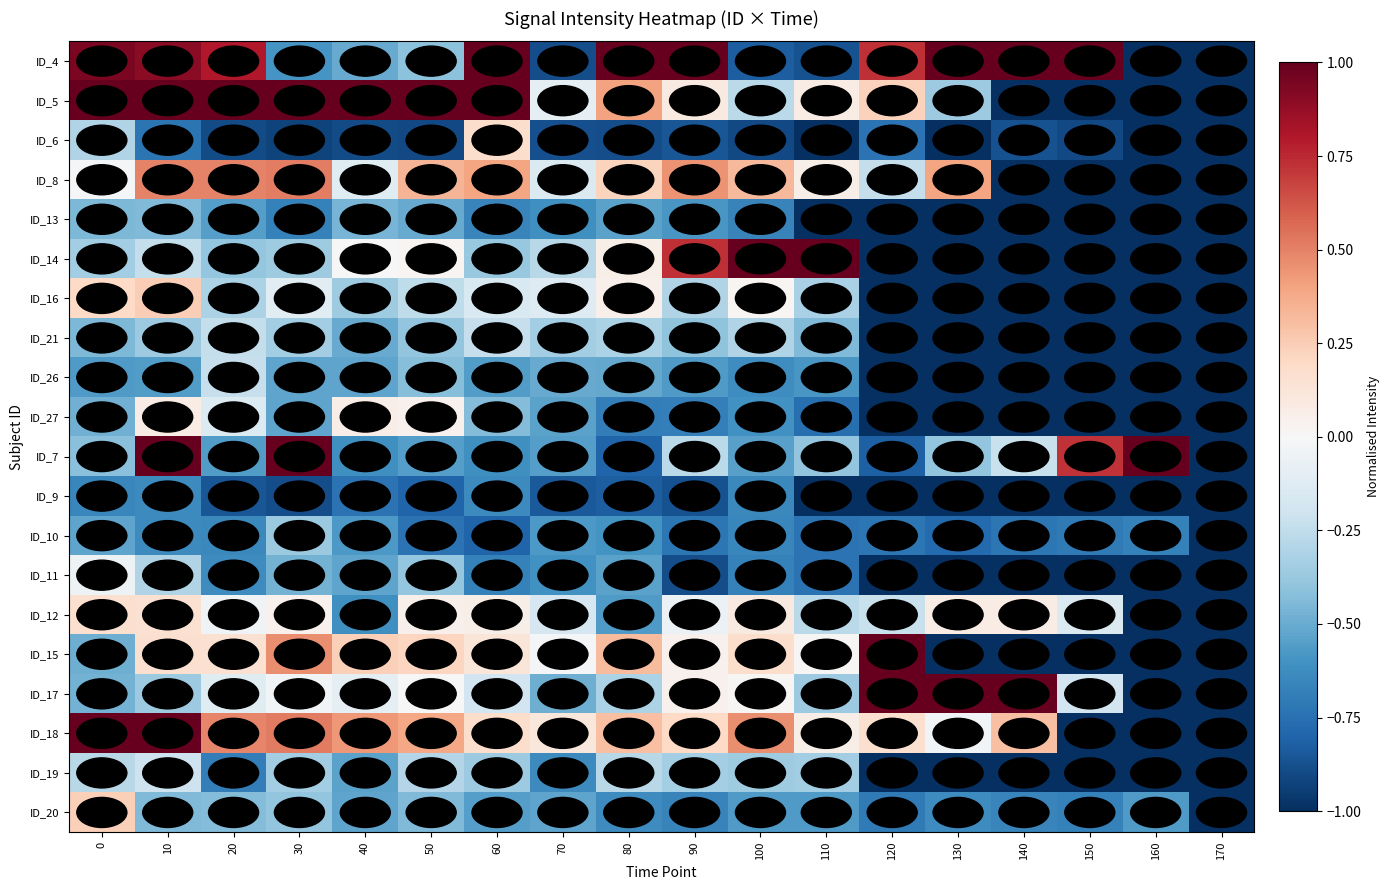

What is the difference between the highest and lowest values at 110?

20.0